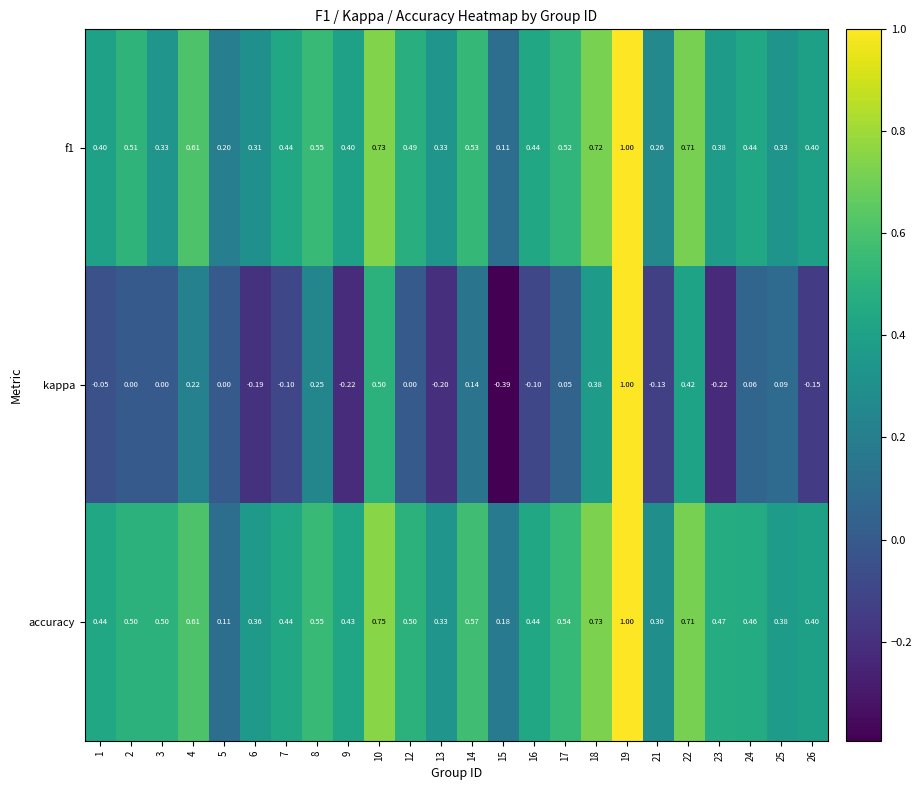

Which category has the lowest value across all series?

15